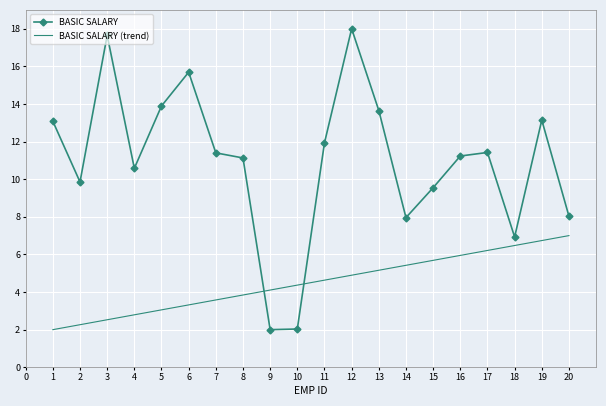

What is the difference between the highest and lowest values at 16?

5.3